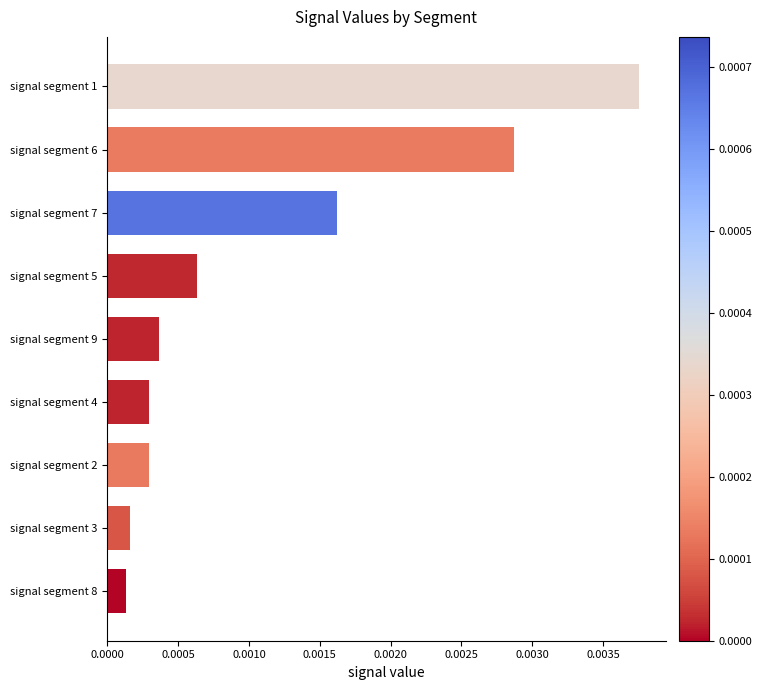

Which has a higher value, signal segment 2 or signal segment 7?

signal segment 7